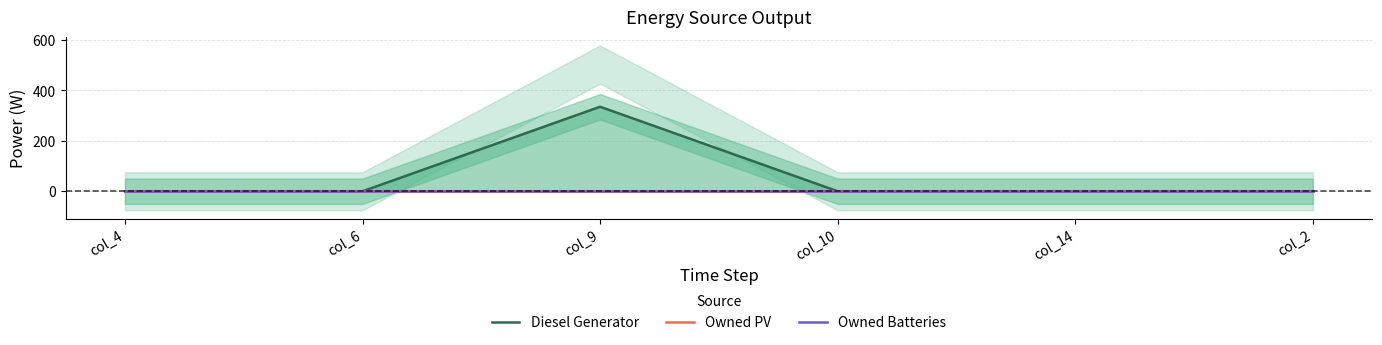

Is the value of Owned PV at col_2 greater than the value of Diesel Generator at col_4?

No